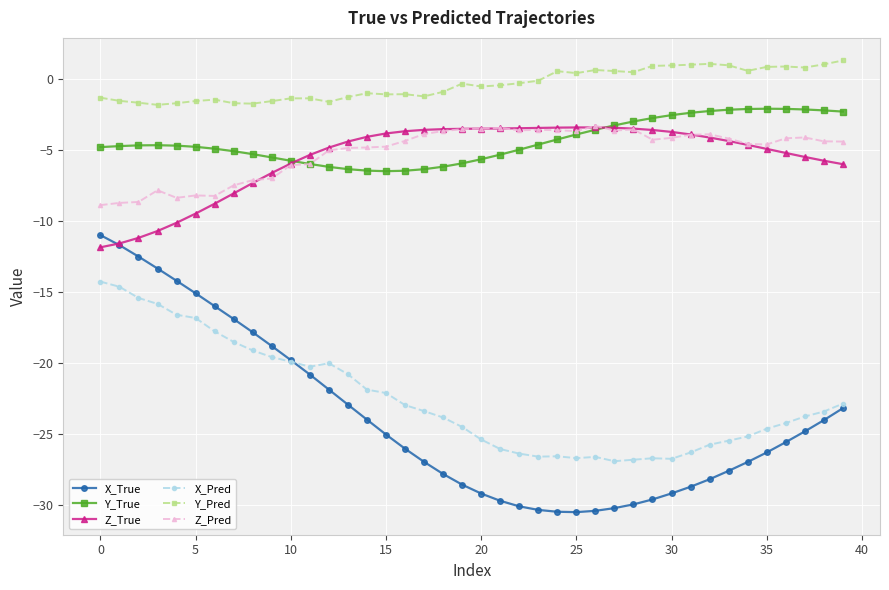

What is the greatest value displayed?

1.3